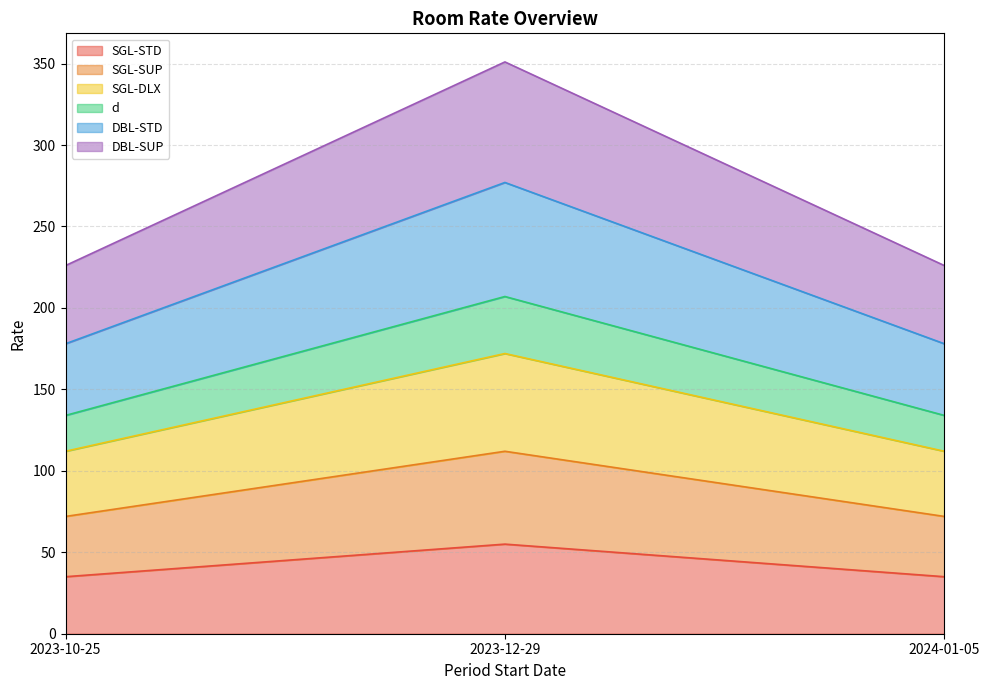

What is the lowest value of the SGL-STD series?

35